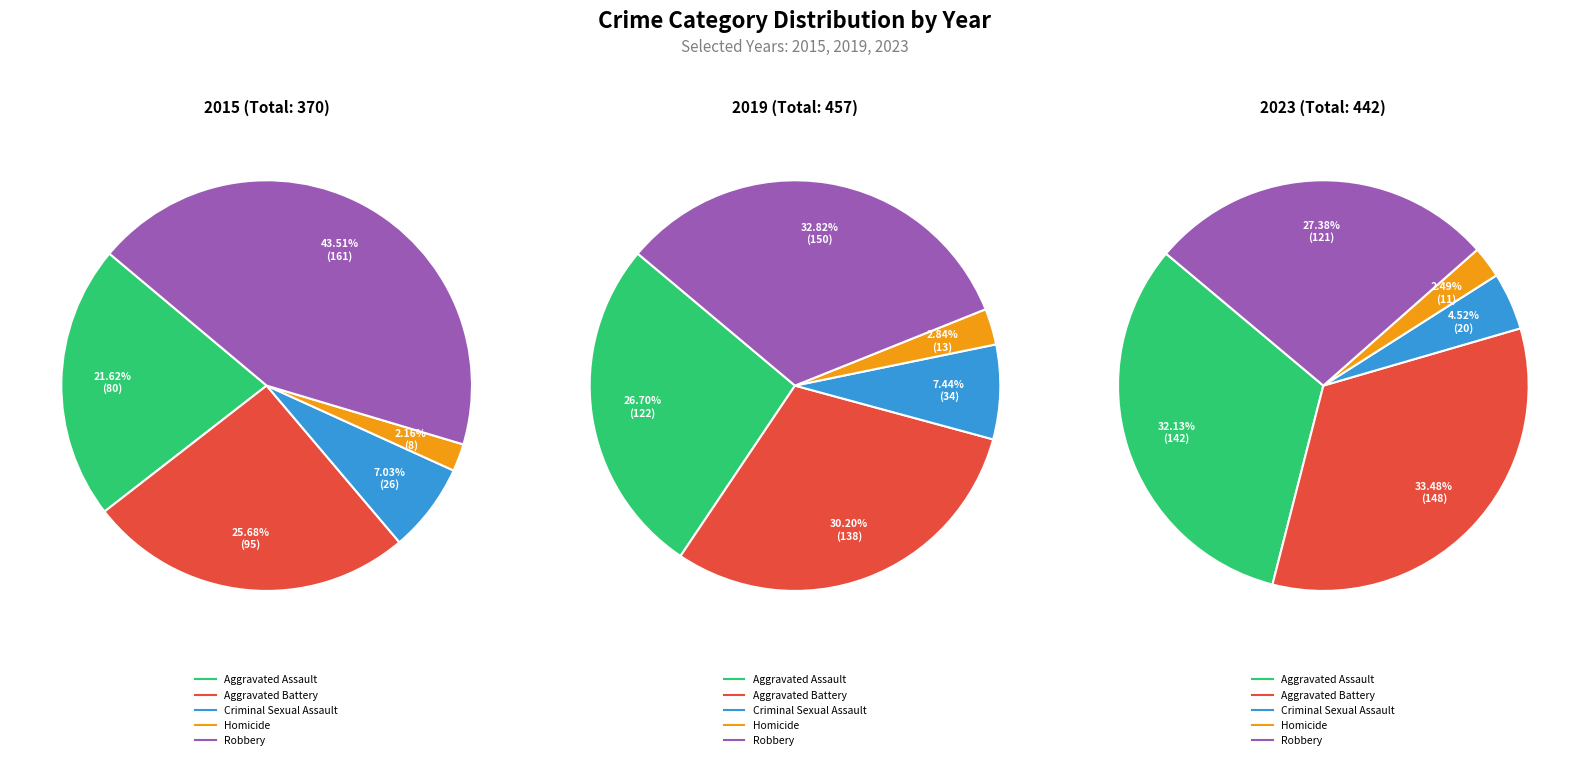

How many slices are in this pie chart?

5